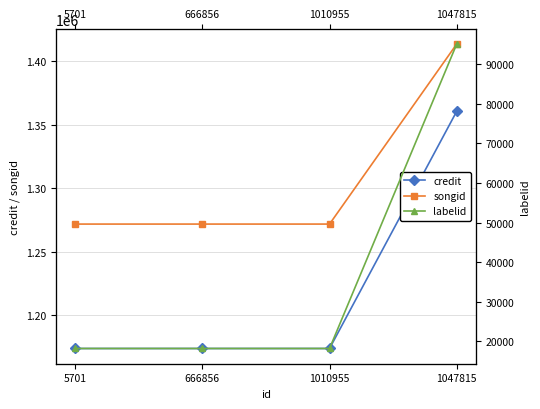

What is the difference between the labelid values at 1010955 and 1047815?

76883